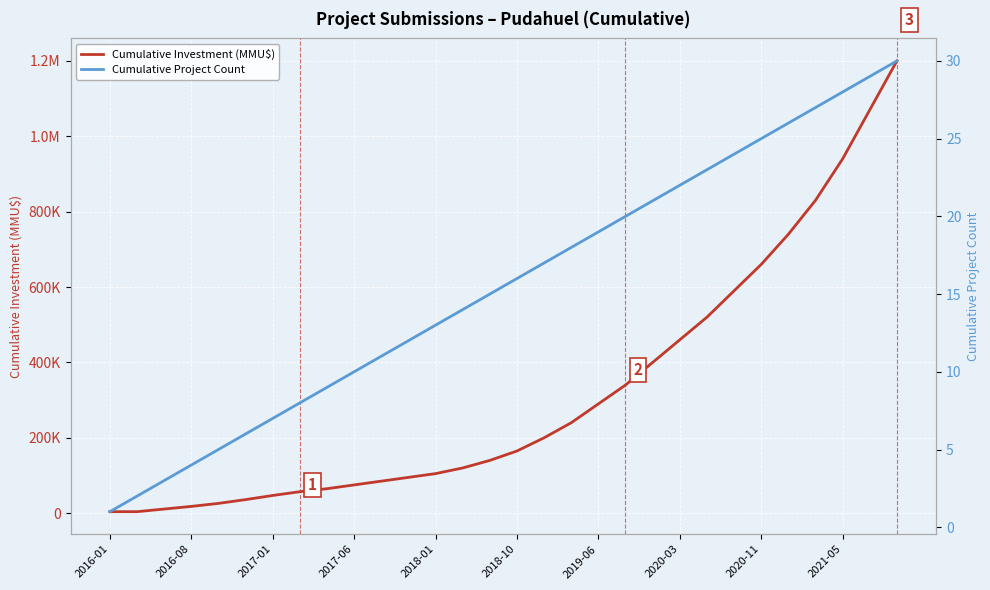

Count the number of data series in this chart.

2